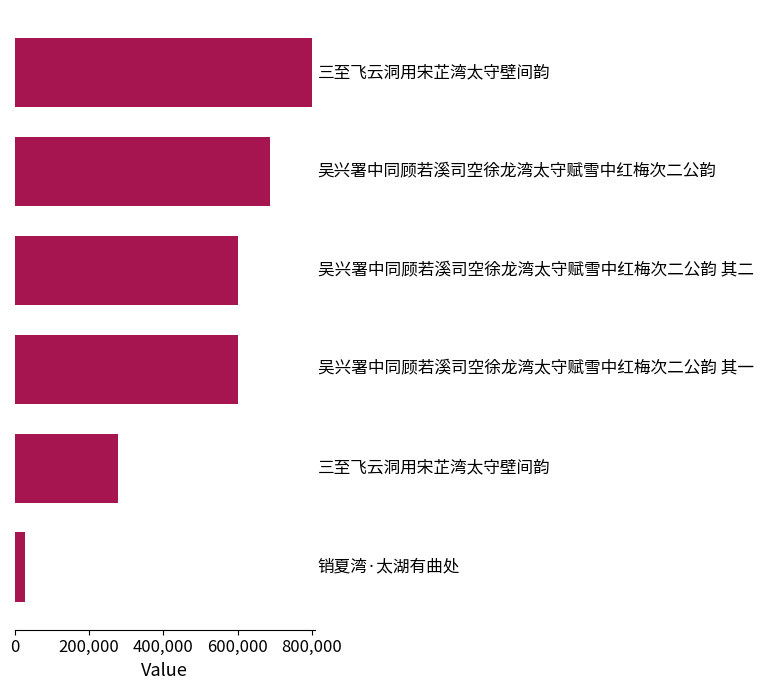

What is the difference between the maximum and minimum values?

771459